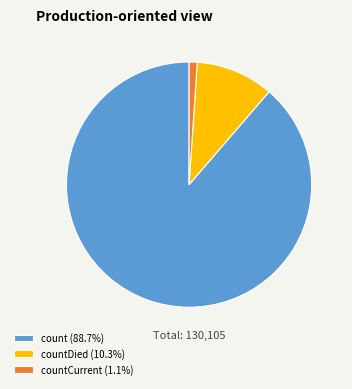

How many segments does this pie chart have?

3